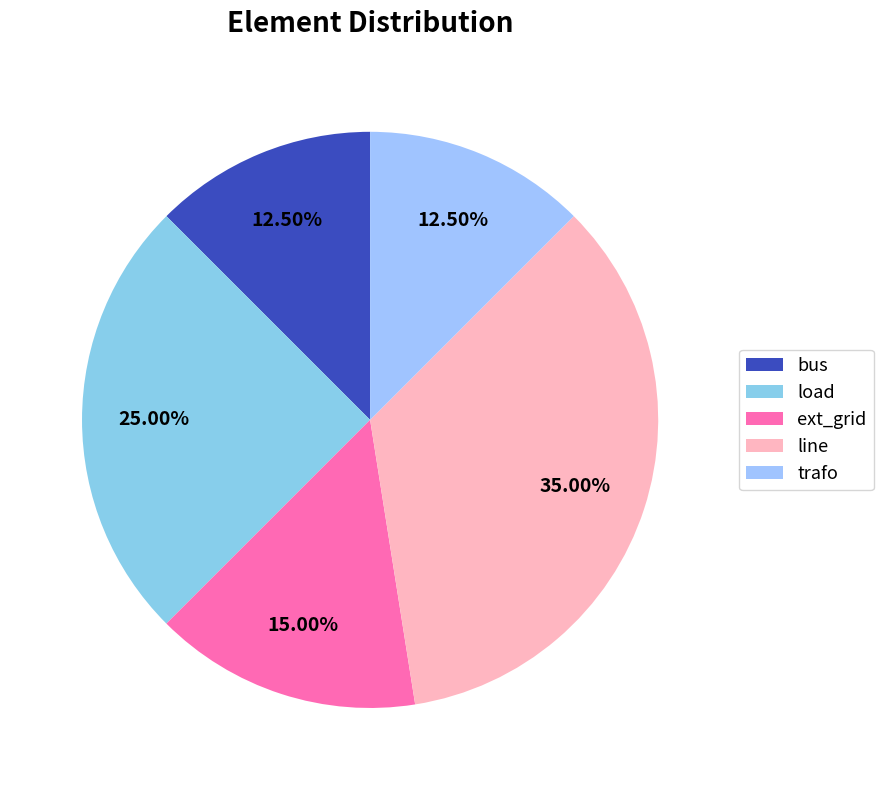

True or false: load accounts for 34% of the total.

False